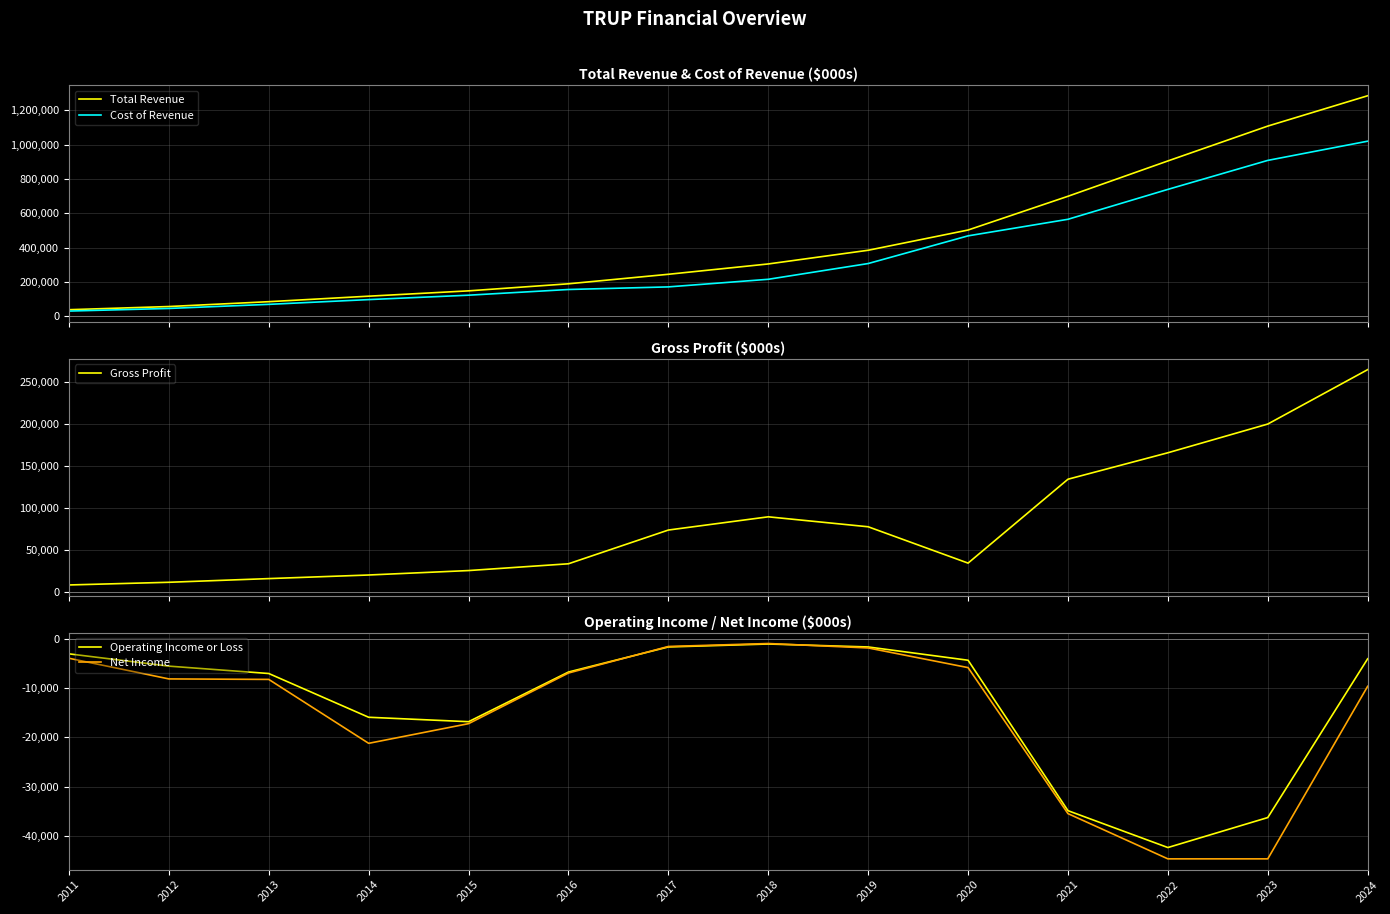

Is it true that Total Revenue equals 56457 at 2011?

False